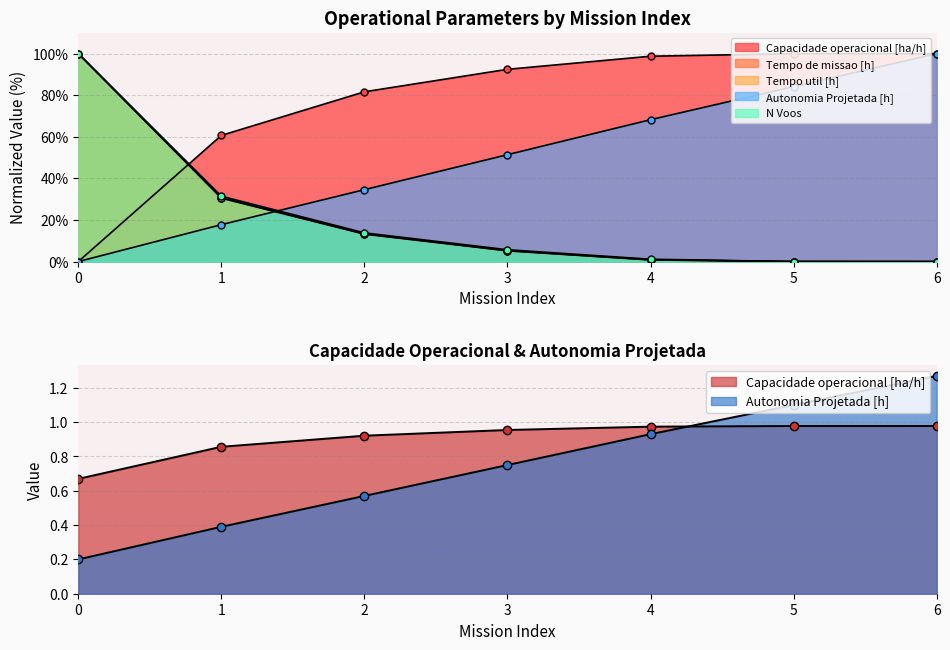

The value of Capacidade operacional [ha/h] at 6 is 60.5. True or false?

False